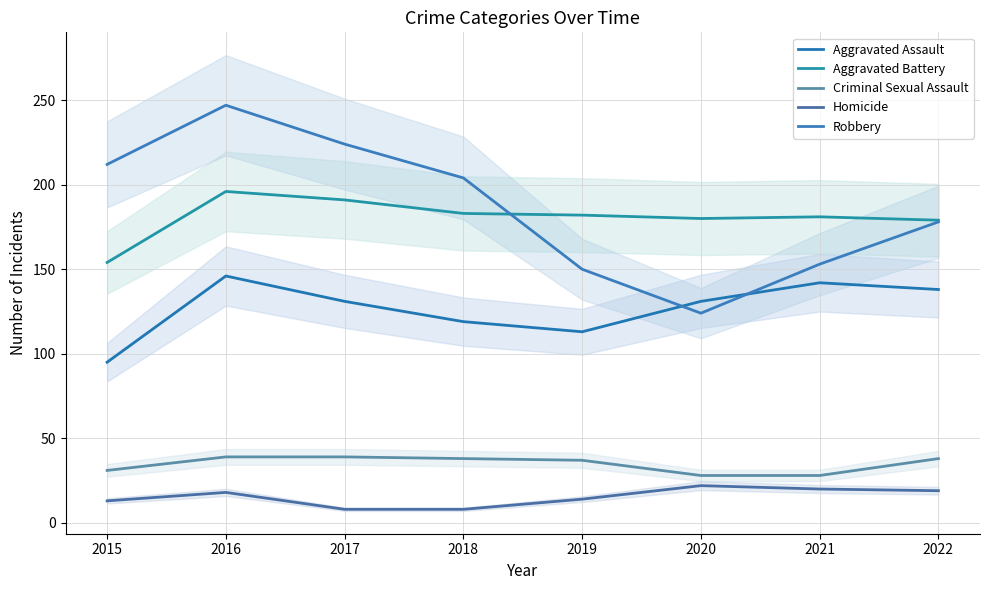

Between 2015 and 2017, which series saw the biggest shift?

Aggravated Battery